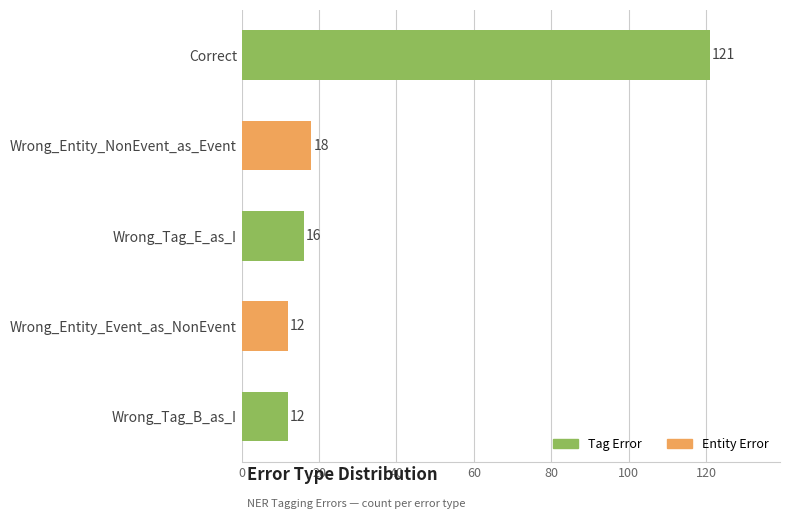

Between Correct and Wrong_Tag_B_as_I, which is larger?

Correct